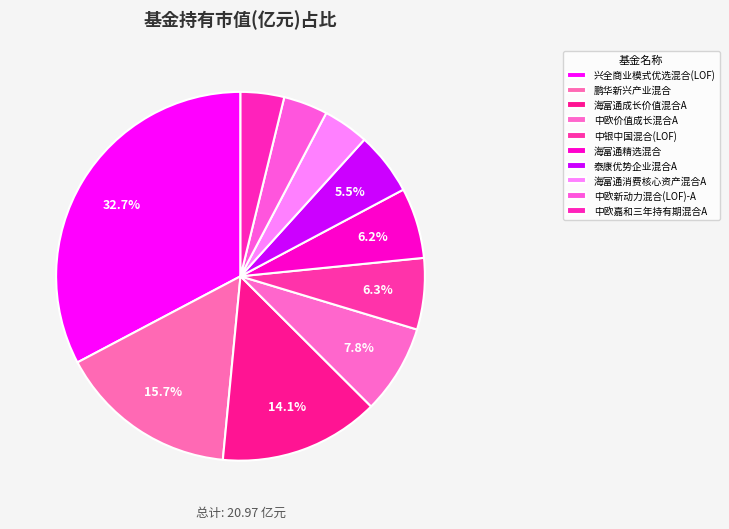

To the nearest percent, what percentage of the pie is 中欧新动力混合(LOF)-A?

4%